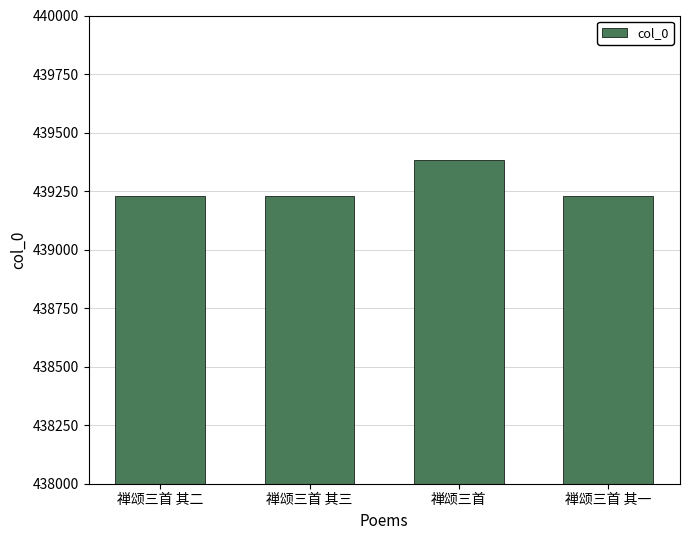

Which has a higher value, 禅颂三首 其二 or 禅颂三首?

禅颂三首